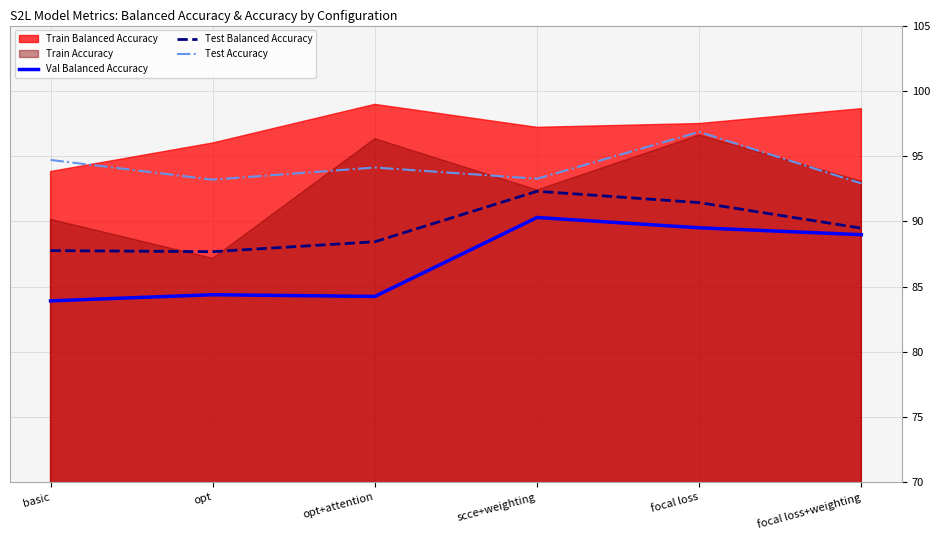

At which category does Test Accuracy reach its first local peak?

opt+attention